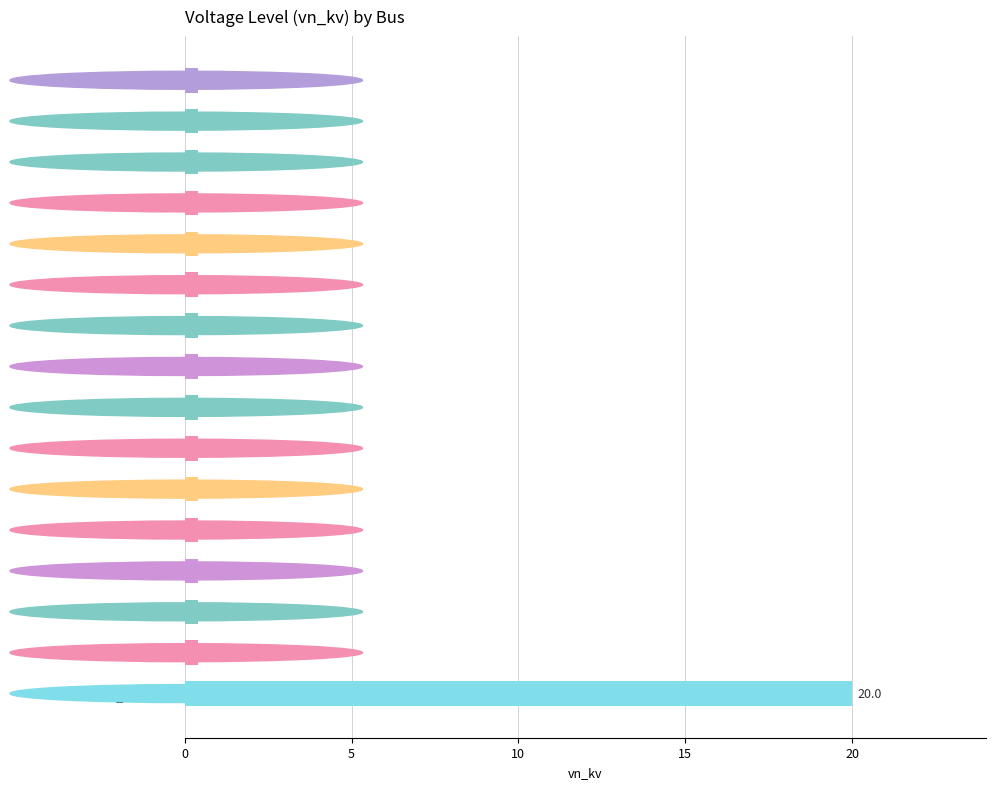

How many distinct data groups are displayed?

1